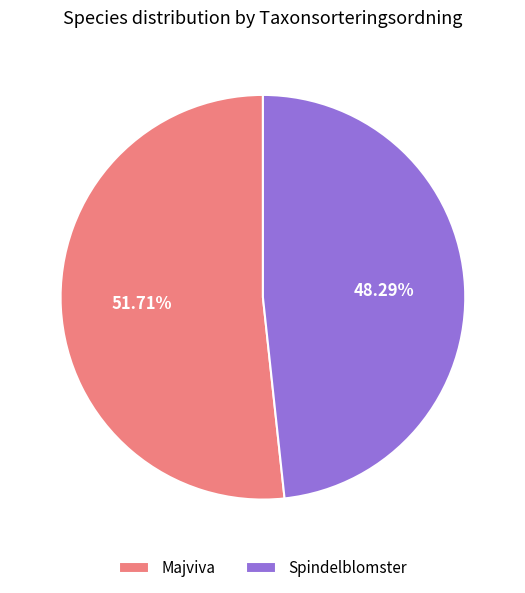

Which slice is the smallest?

Spindelblomster